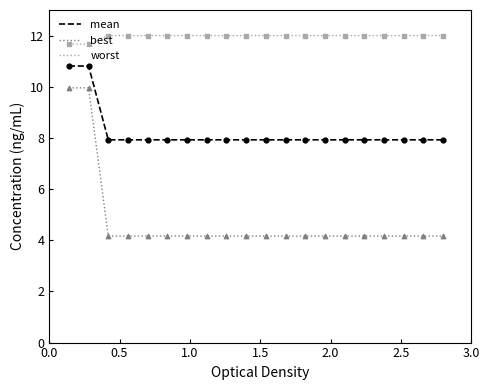

Which series has the largest range (max minus min)?

best